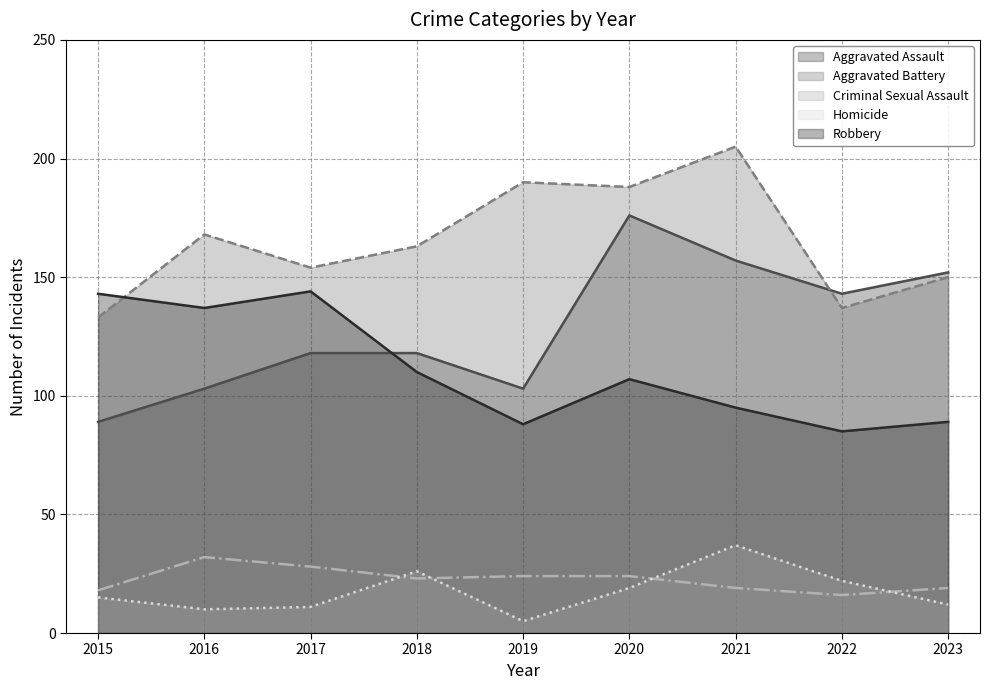

After their last crossing, which series has the higher values: Aggravated Assault or Aggravated Battery?

Aggravated Assault